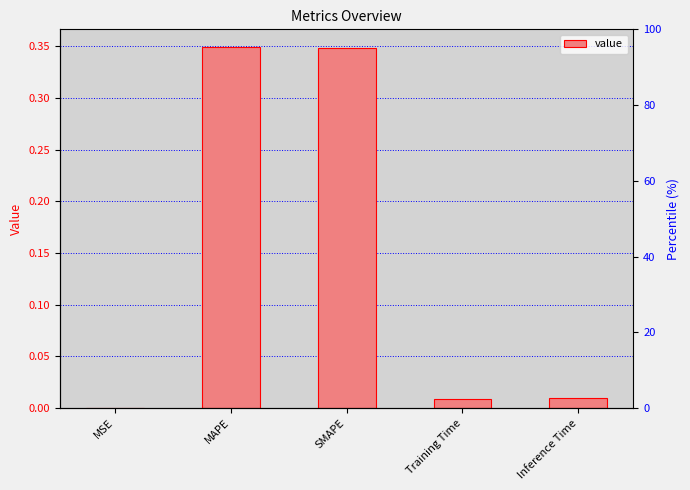

What is the label of the 5th bar from the left?

Inference Time